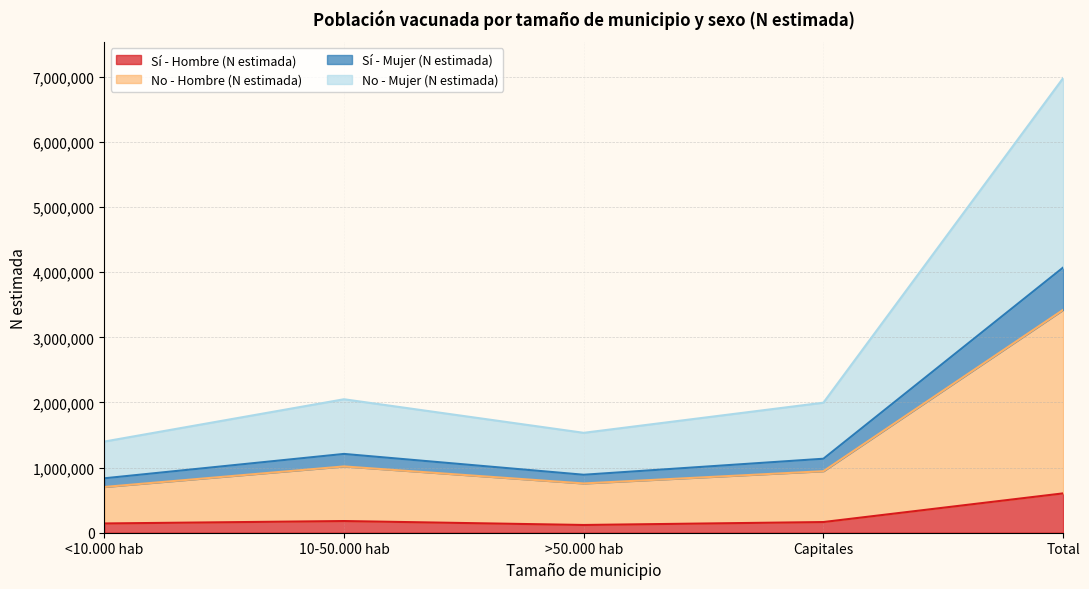

At which label does Sí - Hombre (N estimada) reach its peak?

Total